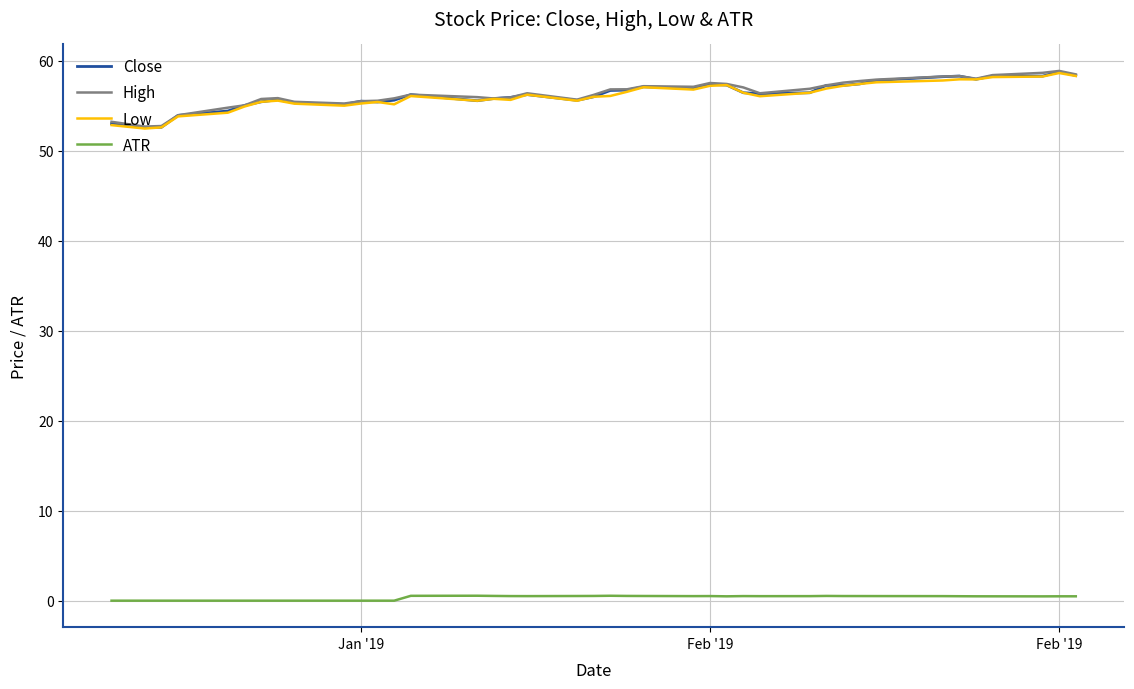

What is the highest value of the Close series?

58.8